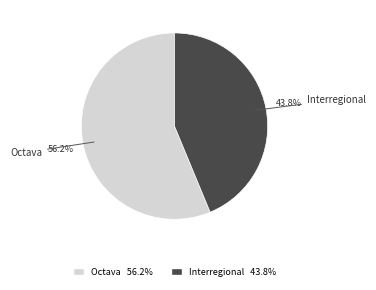

What percentage is the Octava slice, to the nearest percent?

56%